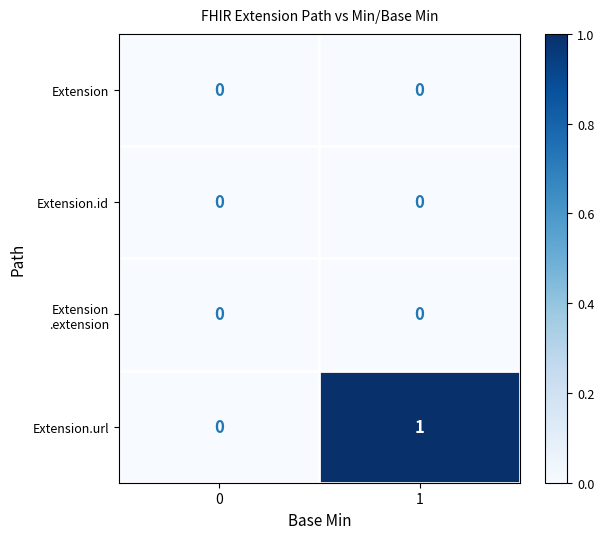

Rank the categories by Extension.url value from highest to lowest.

1, 0